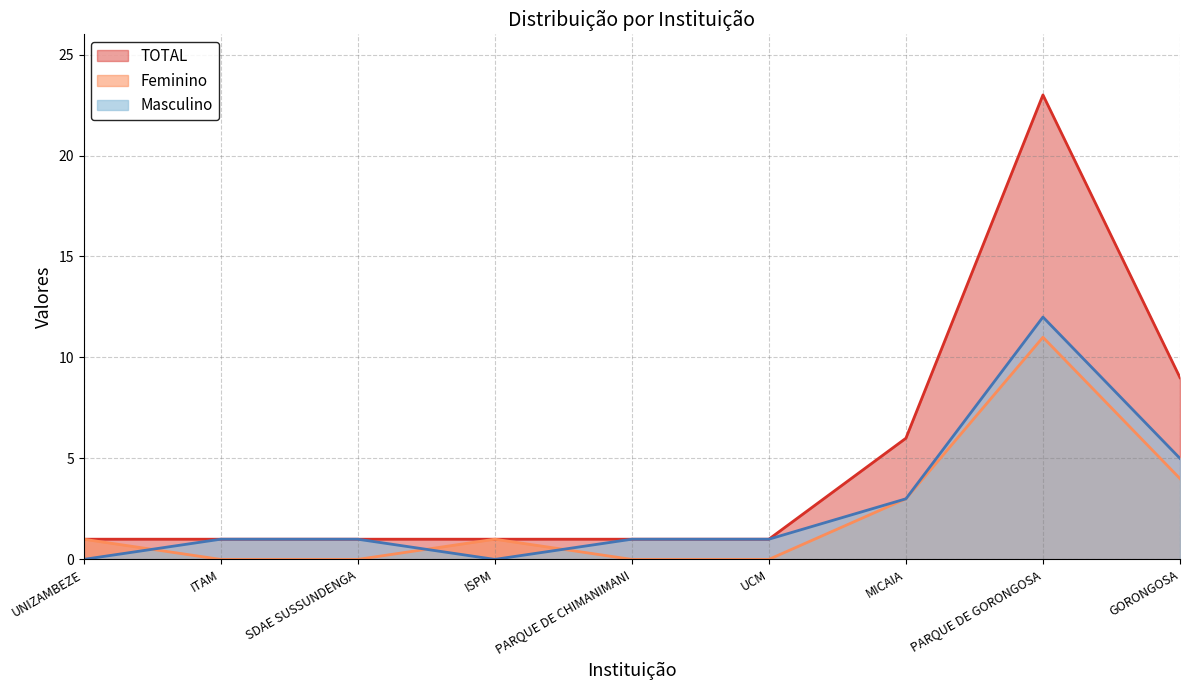

Where is Feminino nearest to the value 5?

GORONGOSA